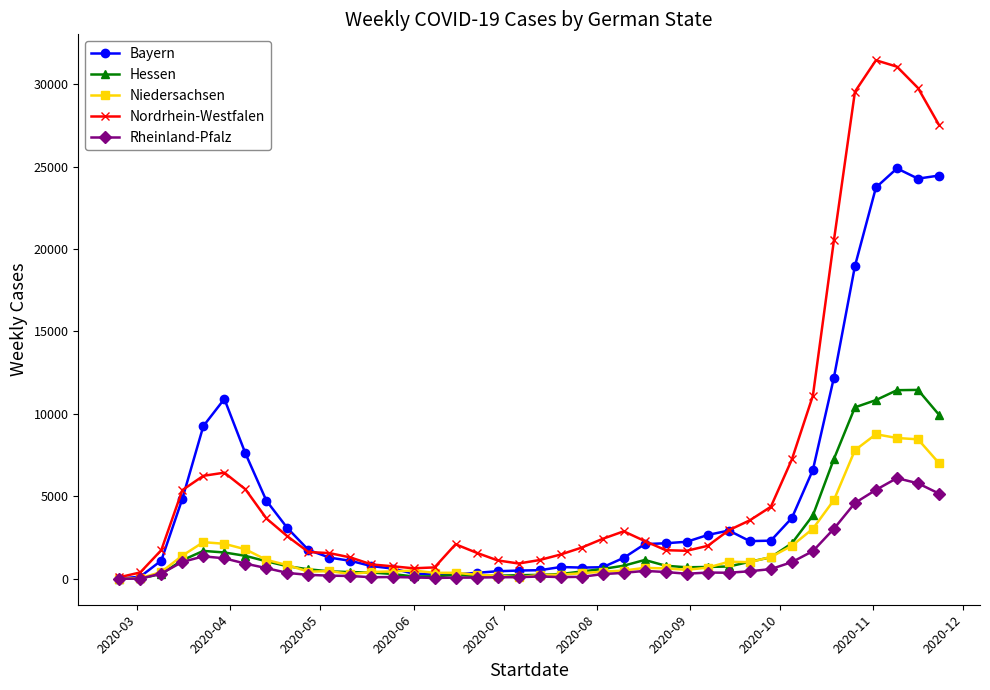

Rank the series by their maximum value, from lowest to highest.

Rheinland-Pfalz, Niedersachsen, Hessen, Bayern, Nordrhein-Westfalen